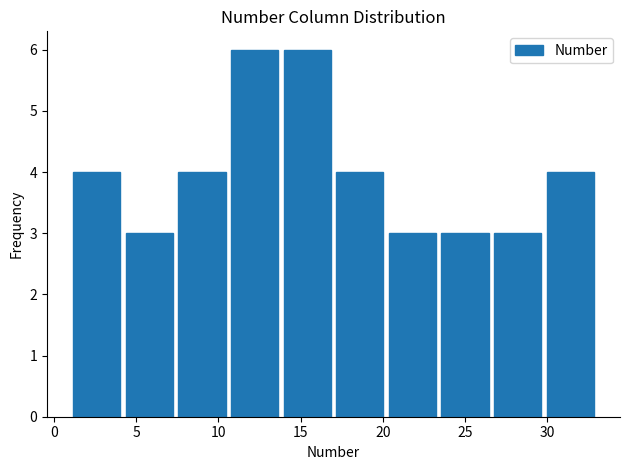

Reading left to right, list every bar in this chart as the range it spans on the x-axis followed by its height. Neither the bar edges nor the heights are printed on the chart, so give them approximately, as read against the axes.

1.0 to 4.2: 4
4.2 to 7.4: 3
7.4 to 10.6: 4
10.6 to 13.8: 6
13.8 to 17.0: 6
17.0 to 20.2: 4
20.2 to 23.4: 3
23.4 to 26.6: 3
26.6 to 29.8: 3
29.8 to 33.0: 4